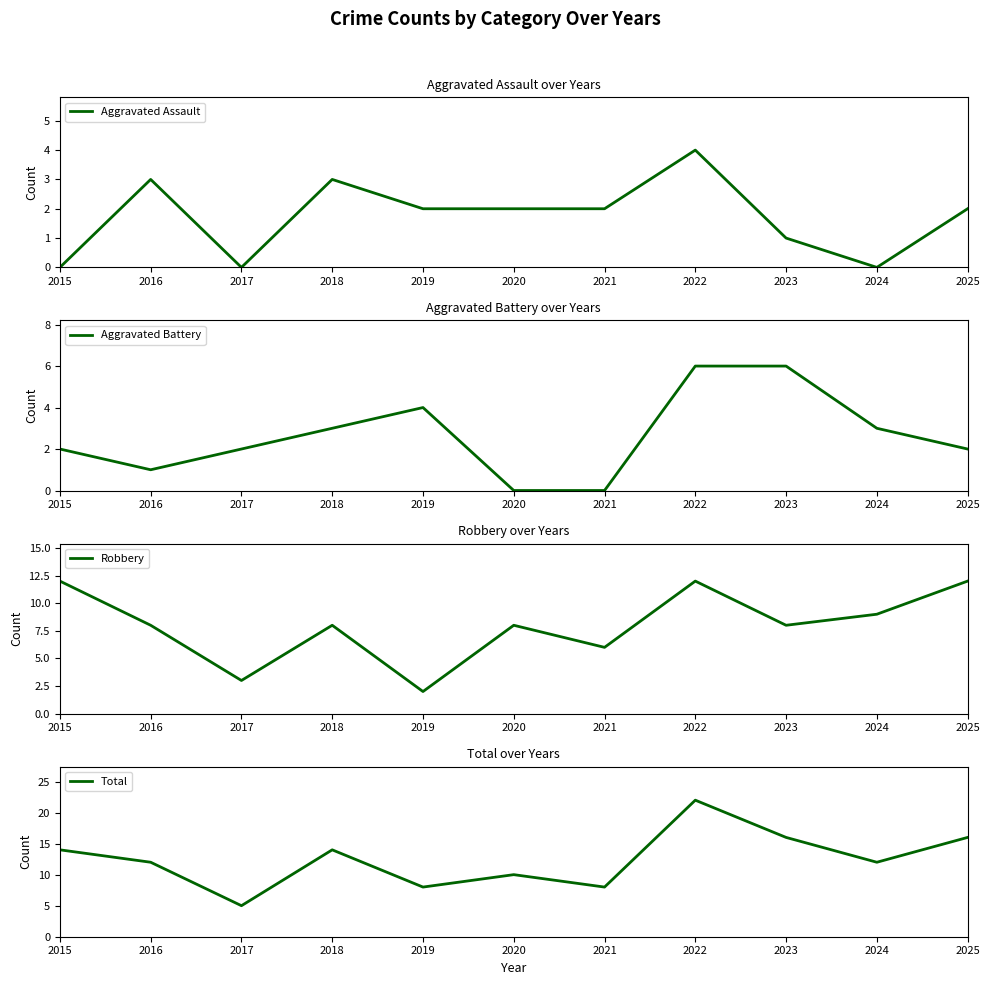

How many Robbery values are between 6 and 12?

9